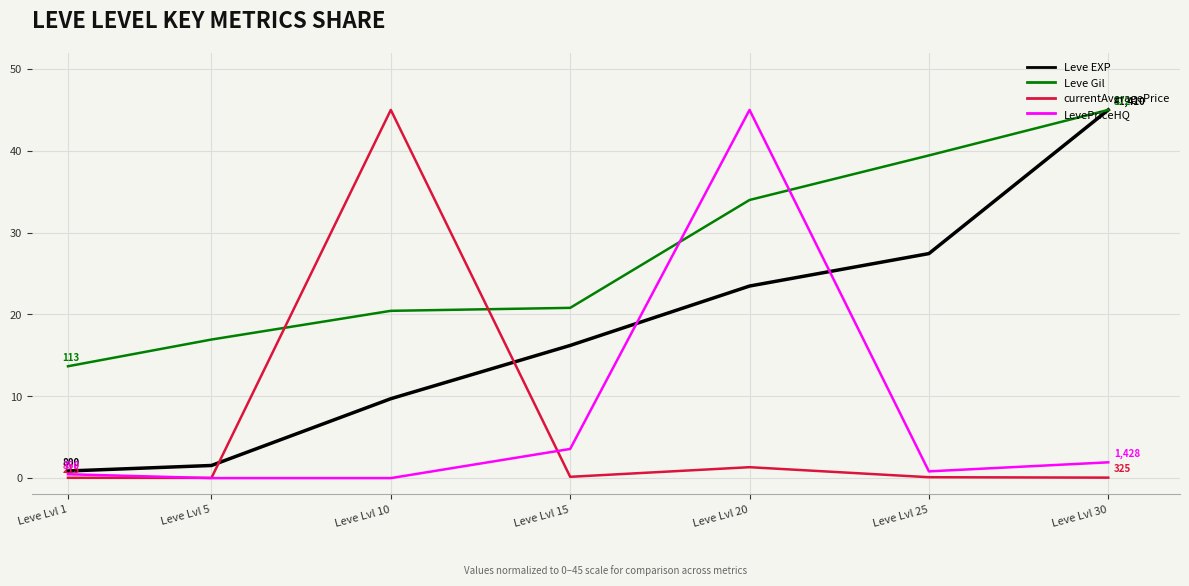

Rank the series at Leve Lvl 15 from highest to lowest value.

Leve Gil, Leve EXP, LevePriceHQ, currentAveragePrice